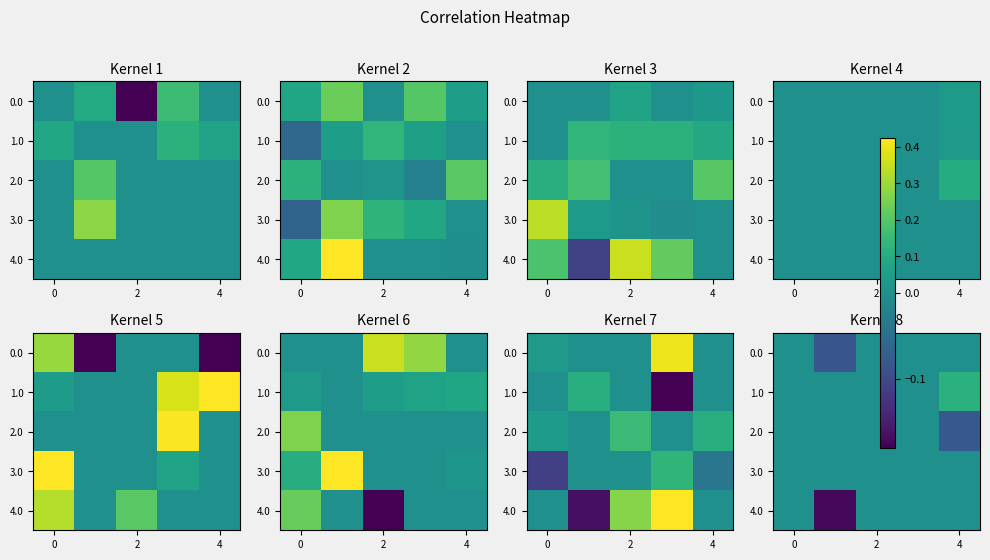

What is the smallest value displayed?

-0.2